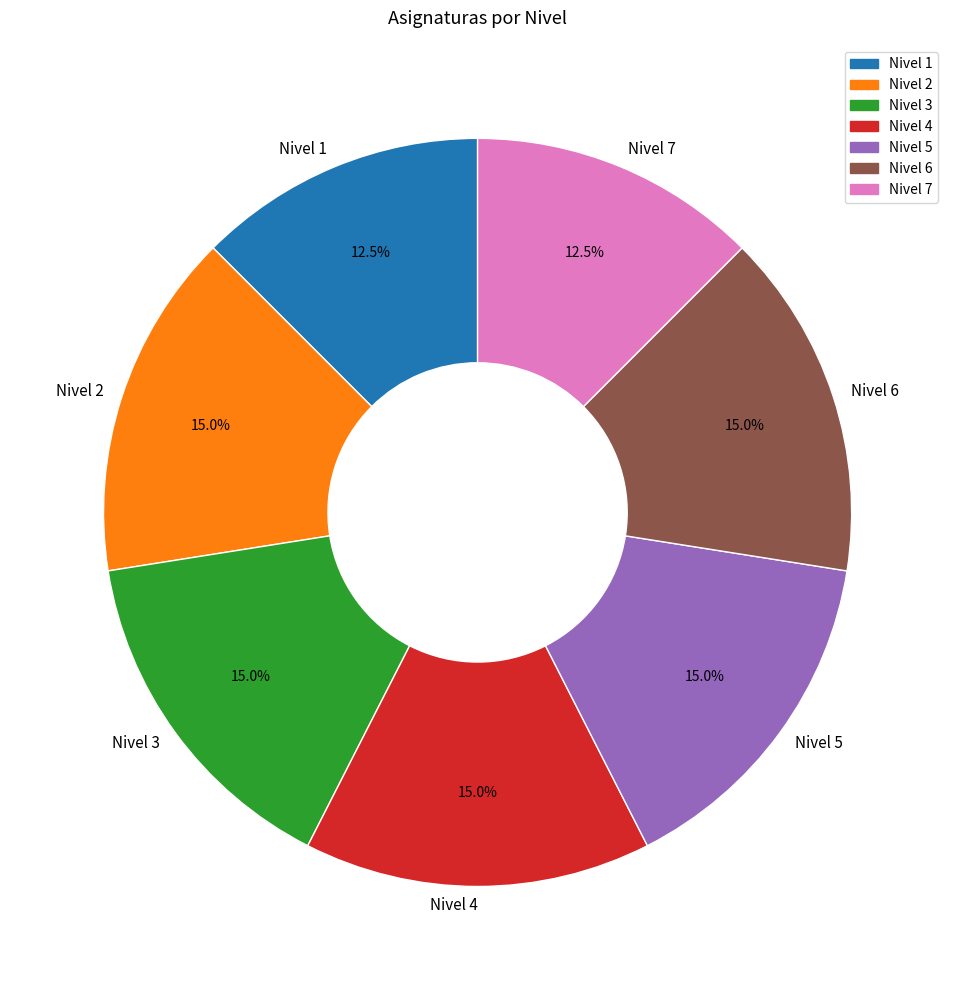

How many segments does this pie chart have?

7